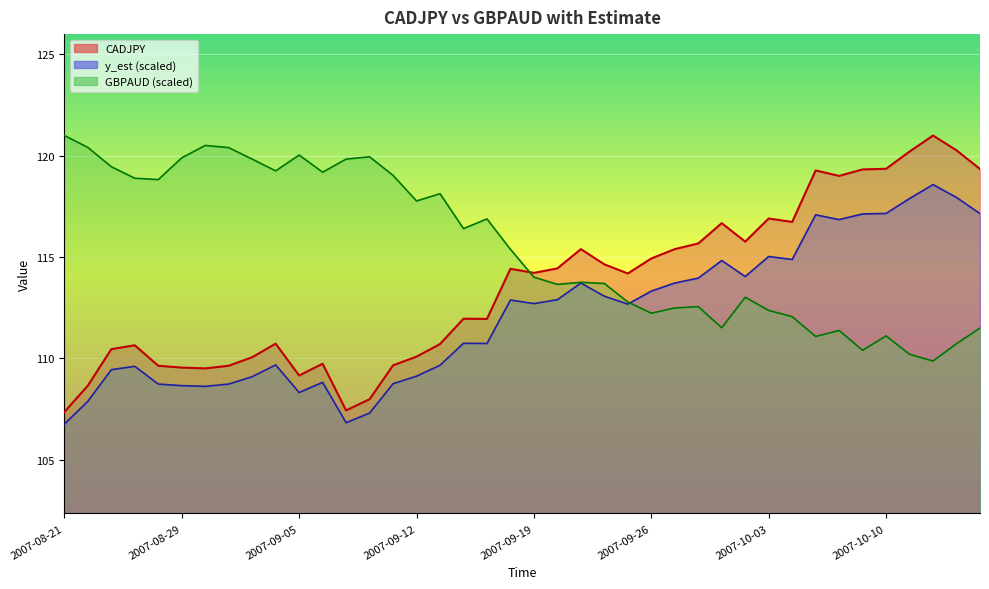

Which has a higher value, 2007-08-29 or 2007-09-13?

2007-09-13